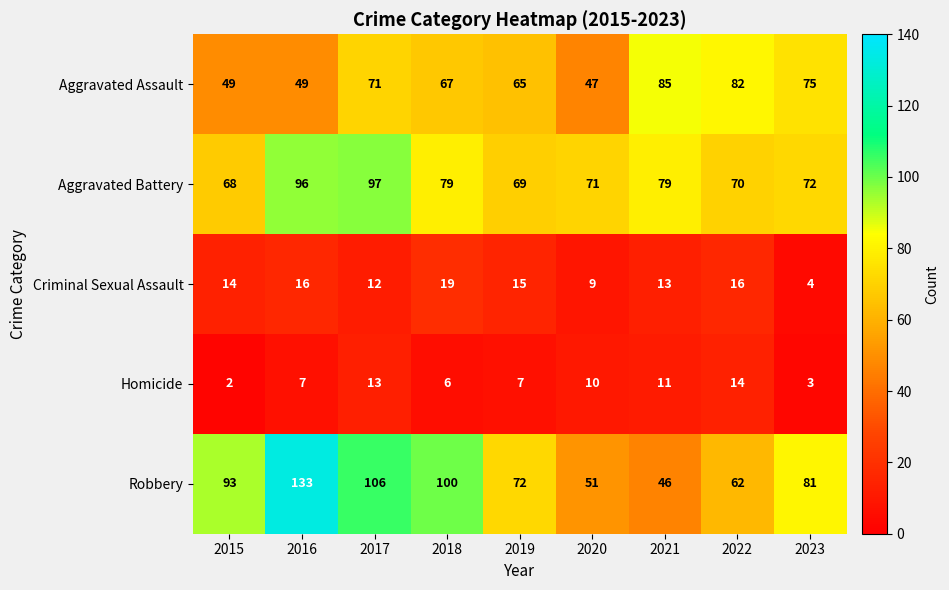

At how many categories does at least one series exceed 63?

9